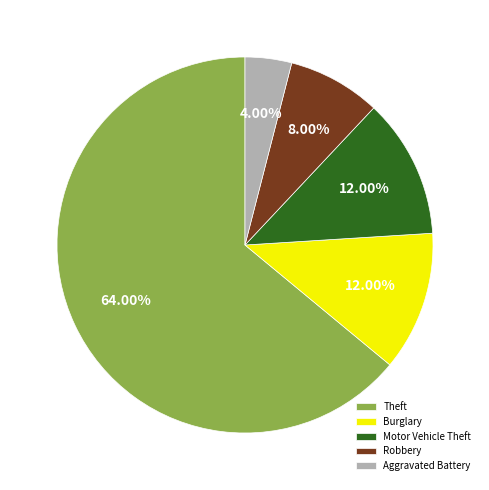

What is the ratio of the value at Robbery to the value at Burglary?

0.7